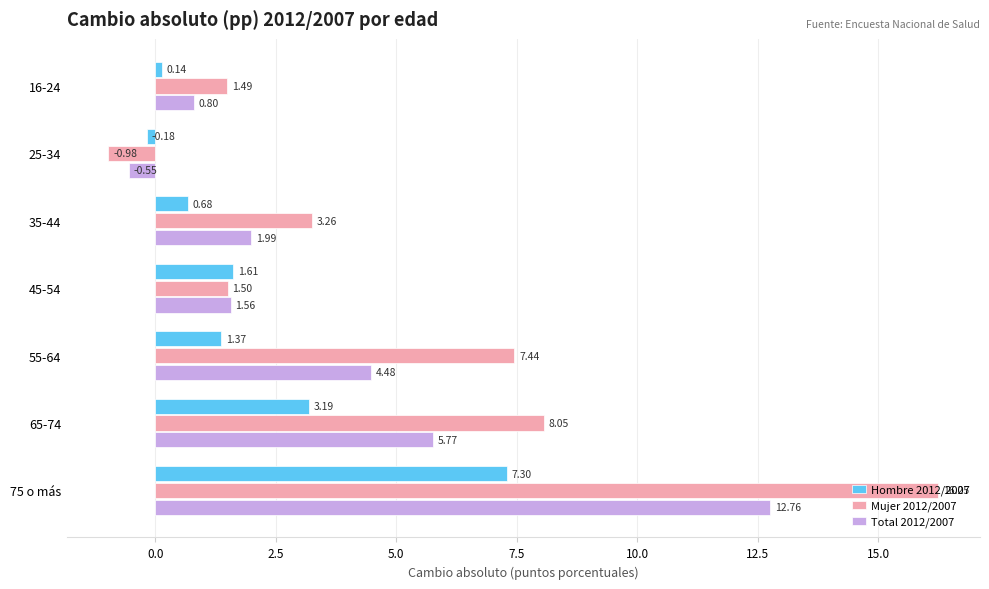

Which label corresponds to the largest value in the chart?

75 o más